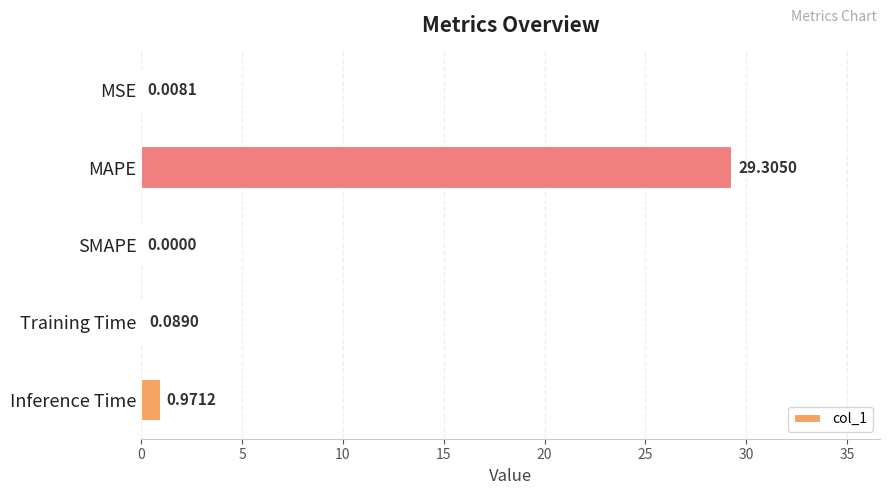

At which category does the chart reach its peak across all series?

MAPE